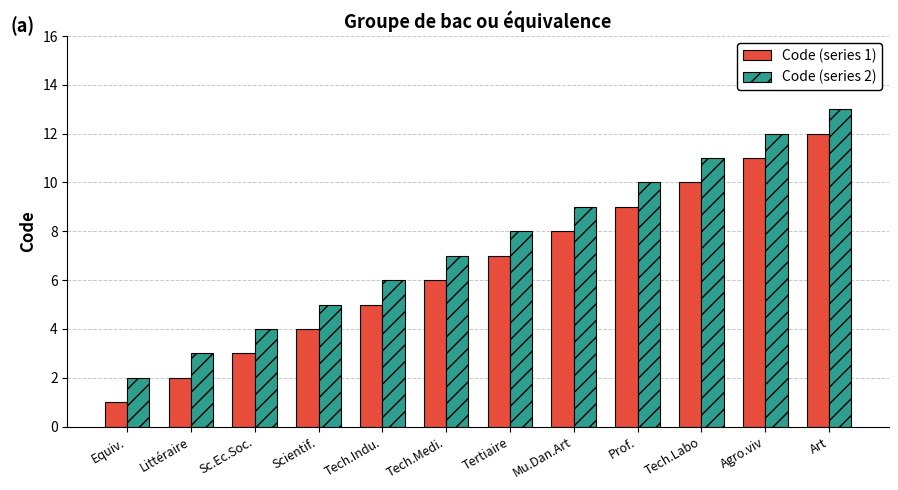

Which series has the largest total across all categories?

Code (series 2)